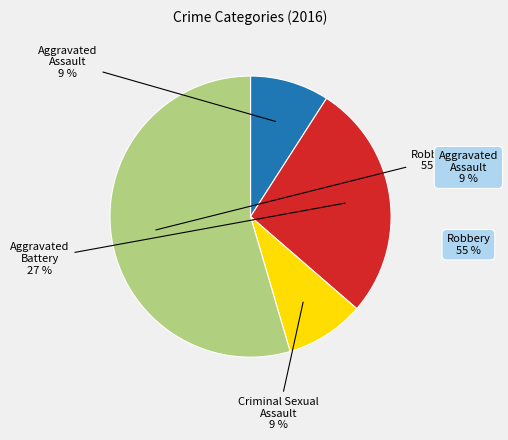

True or false: Robbery accounts for 55% of the total.

True